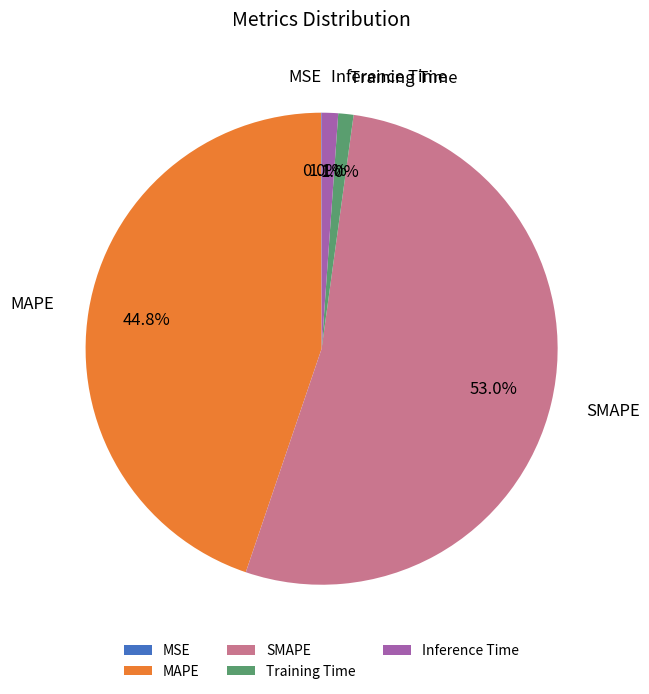

True or false: Training Time accounts for 1% of the total.

True